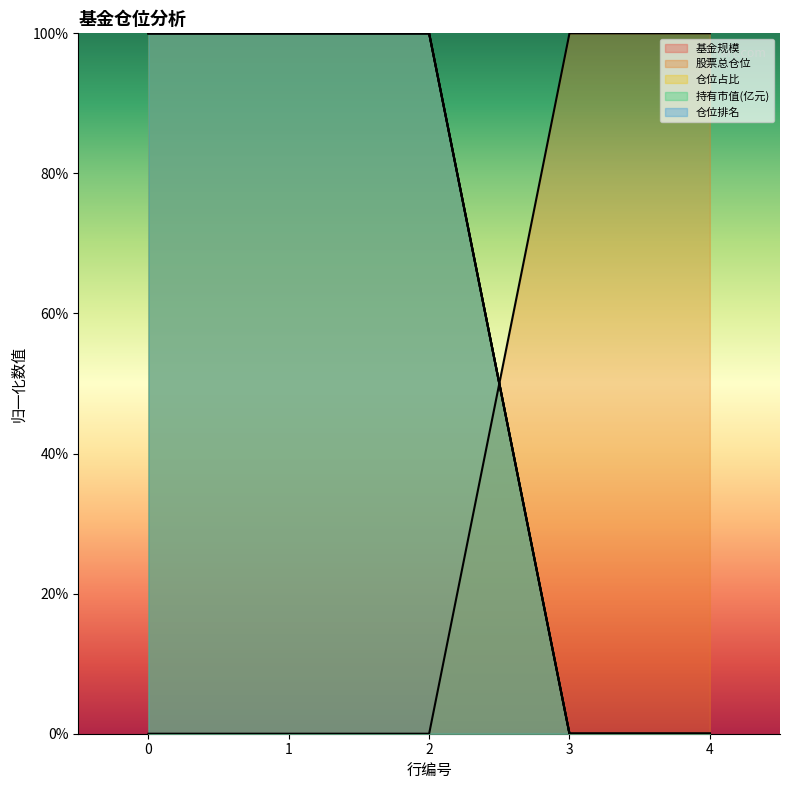

Rank the categories by 持有市值(亿元) value from lowest to highest.

3, 4, 0, 1, 2